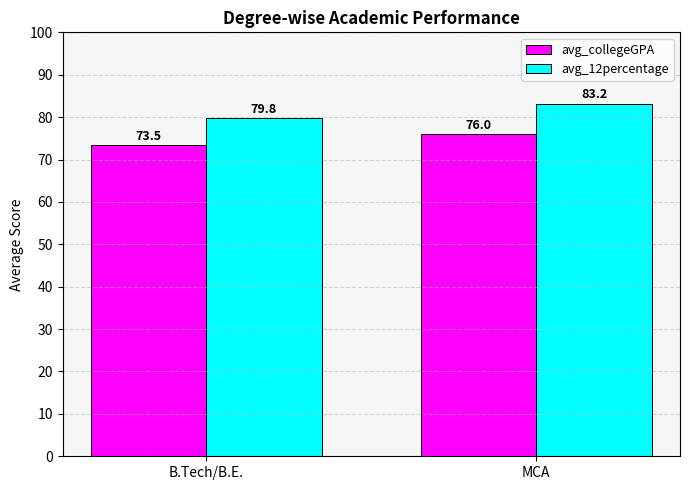

What is the difference between the maximum and minimum values in the avg_collegeGPA series?

2.5